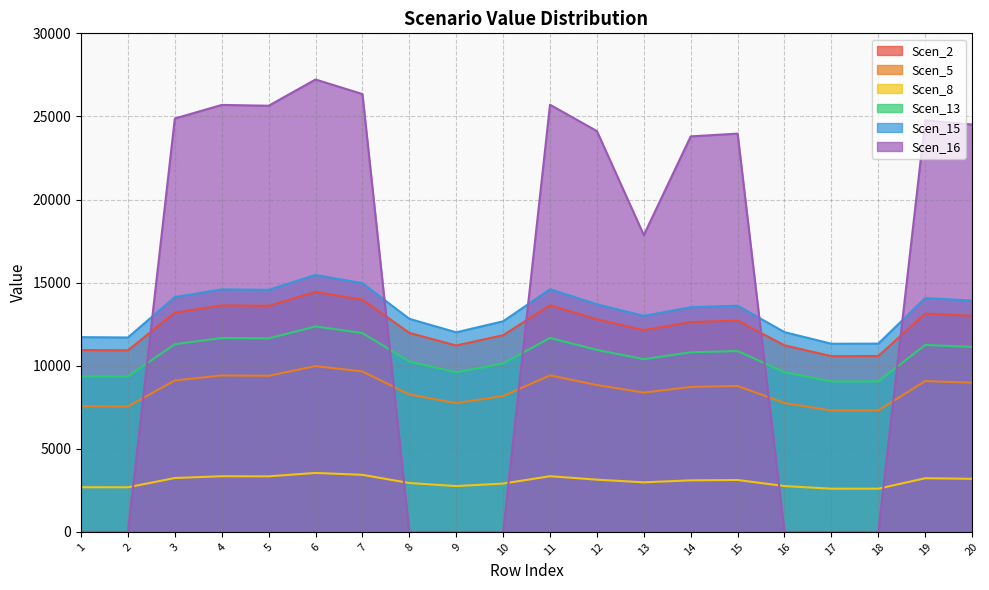

What is the highest value of the Scen_13 series?

12362.0